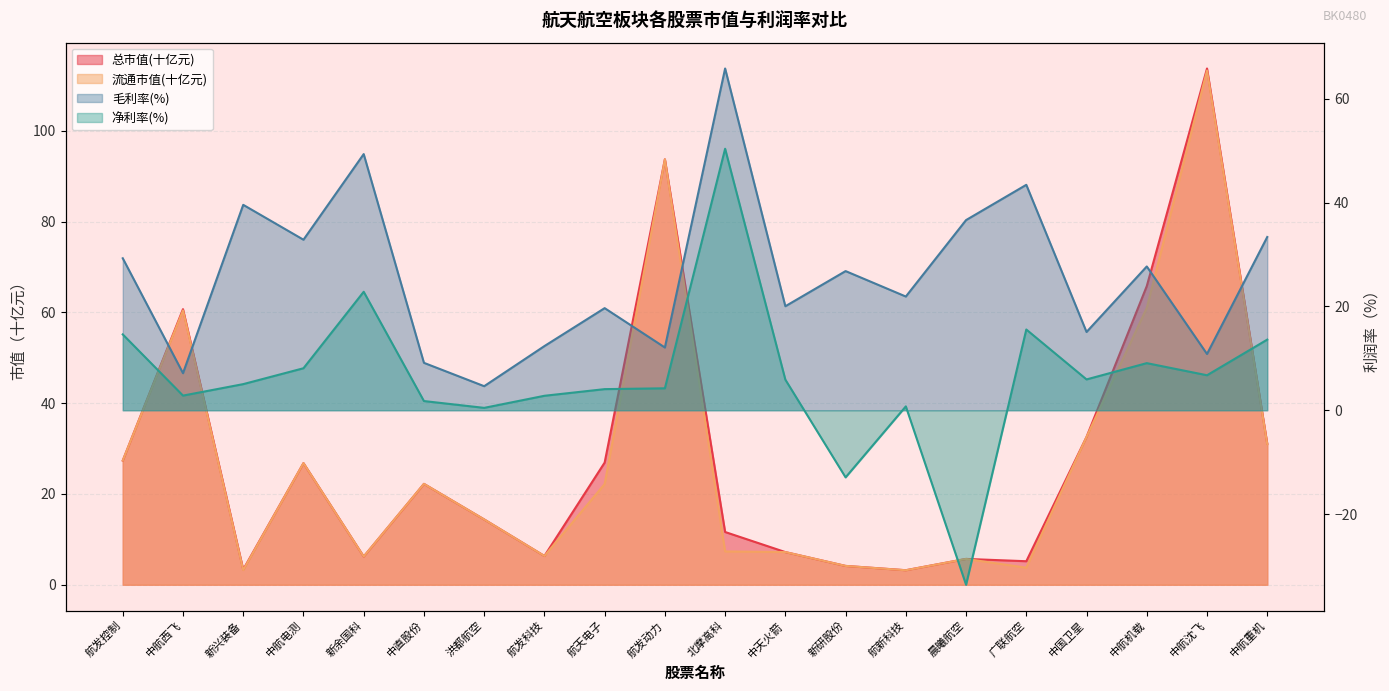

How many lines are shown in the chart?

4